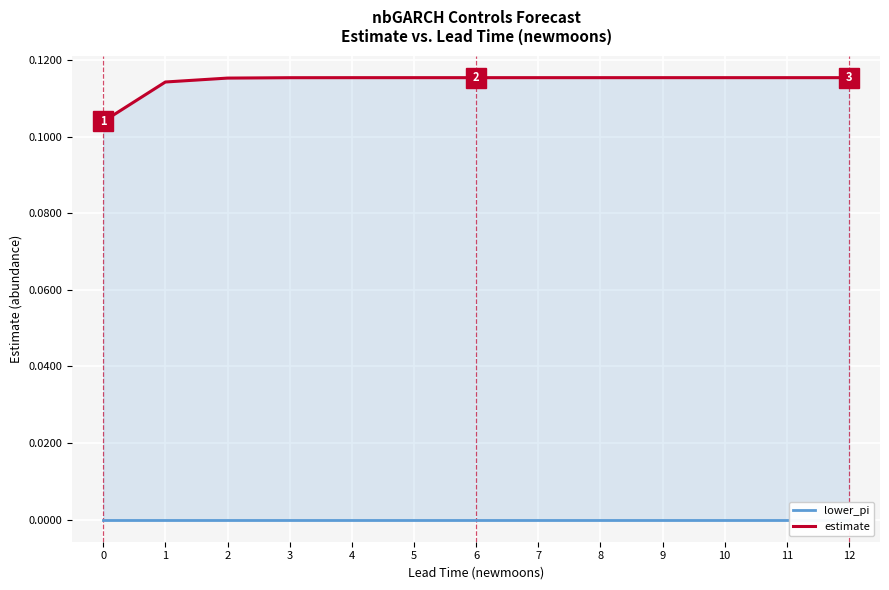

What is the difference between the highest and lowest values at 4?

0.1